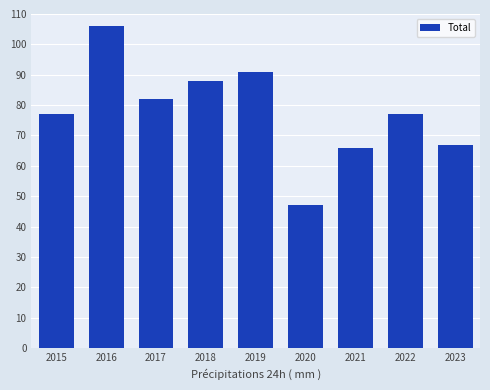

The value at 2021 is 104. True or false?

False